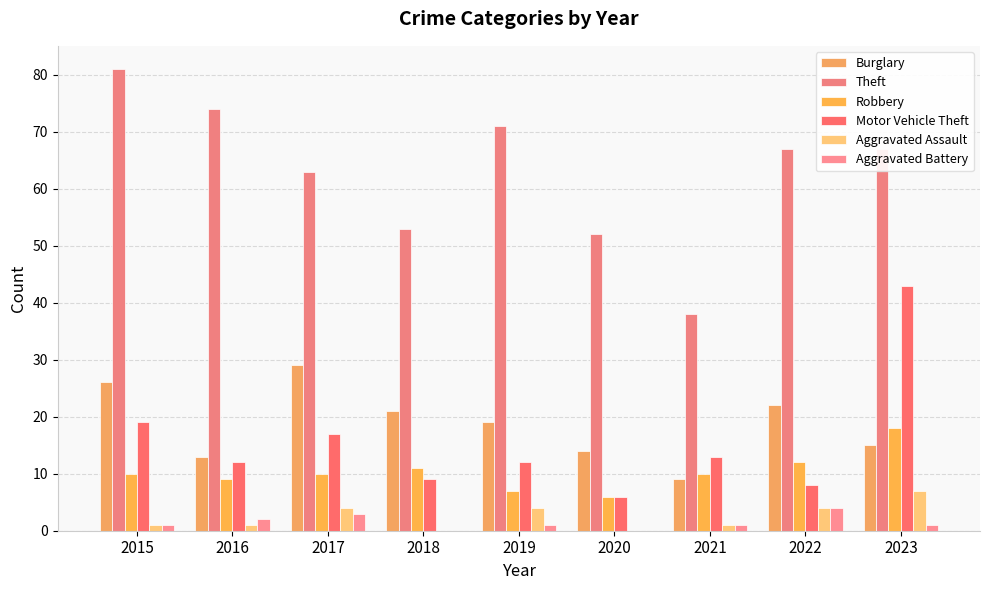

Is the value of Aggravated Battery at 2020 greater than the value of Theft at 2022?

No